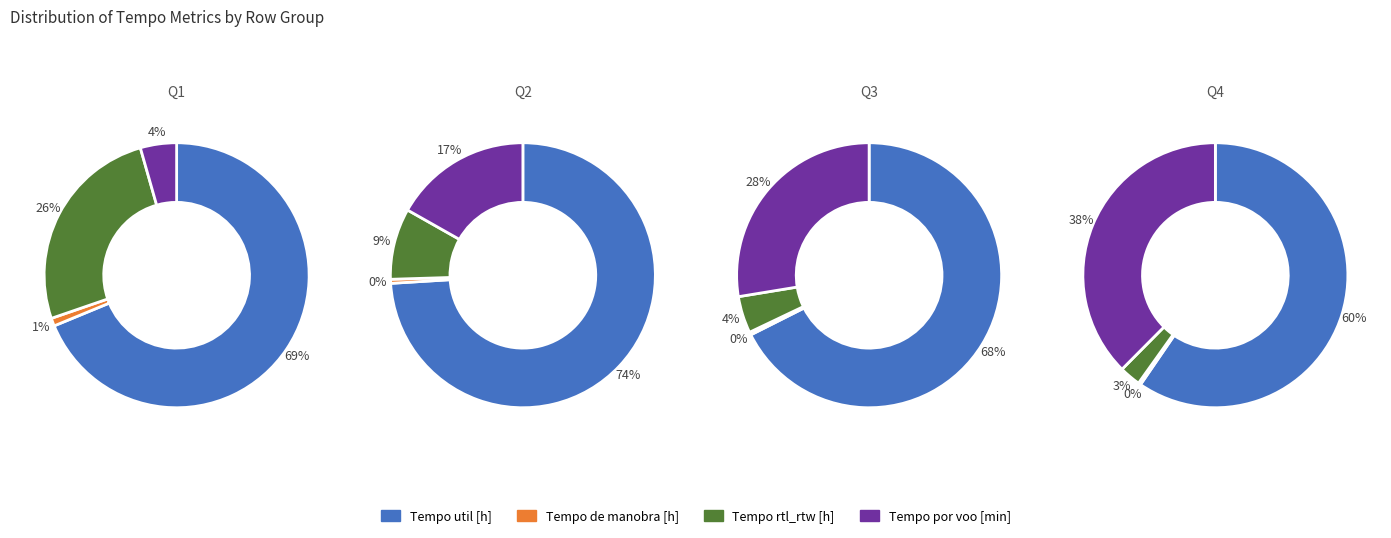

To the nearest percent, what portion does 3 represent?

6%